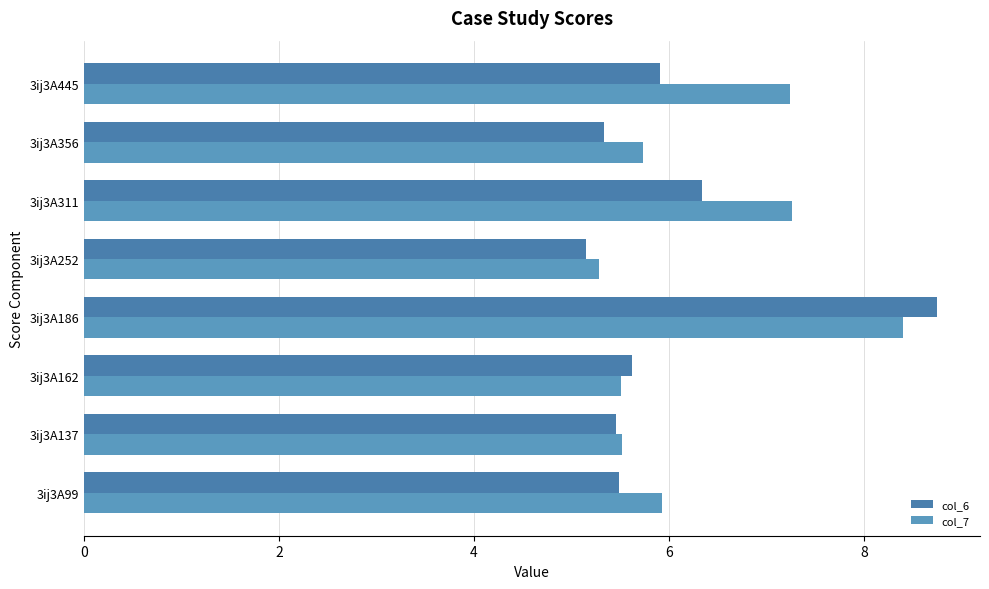

Which series has the largest total across all categories?

col_7